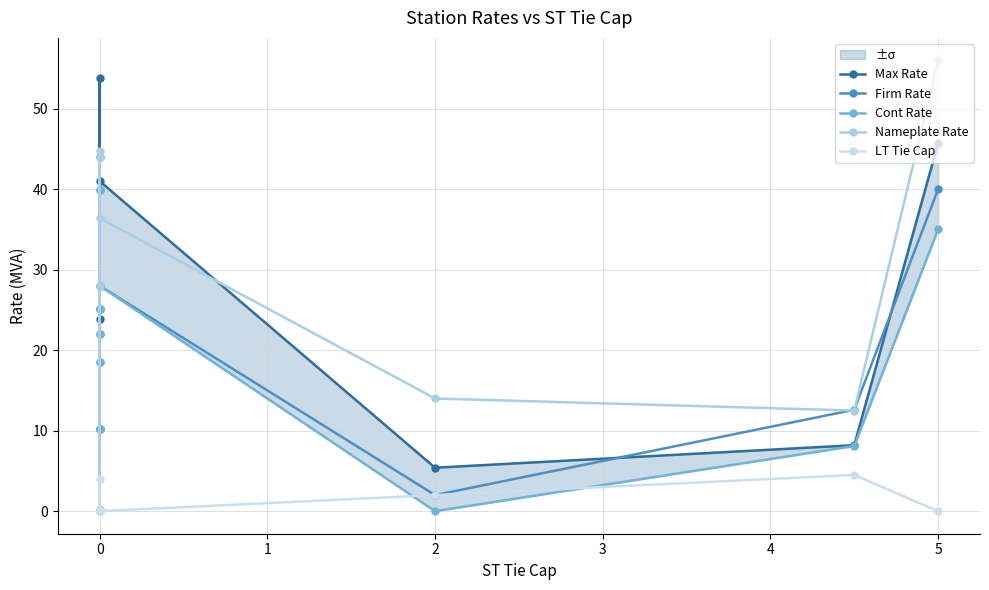

Does the chart display data point markers on the line(s)?

Yes